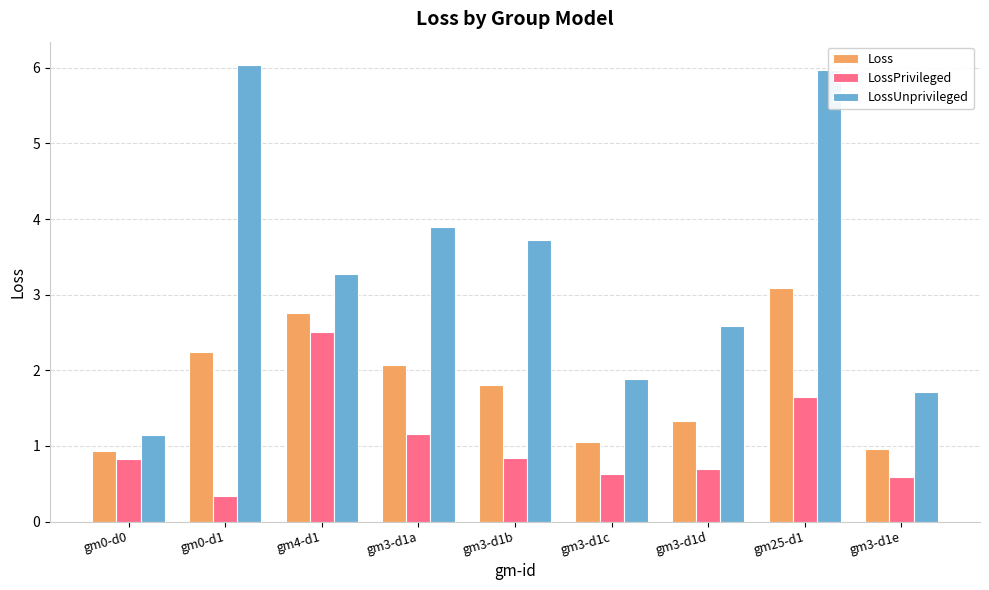

Rank the series at gm3-d1d from highest to lowest value.

LossUnprivileged, Loss, LossPrivileged